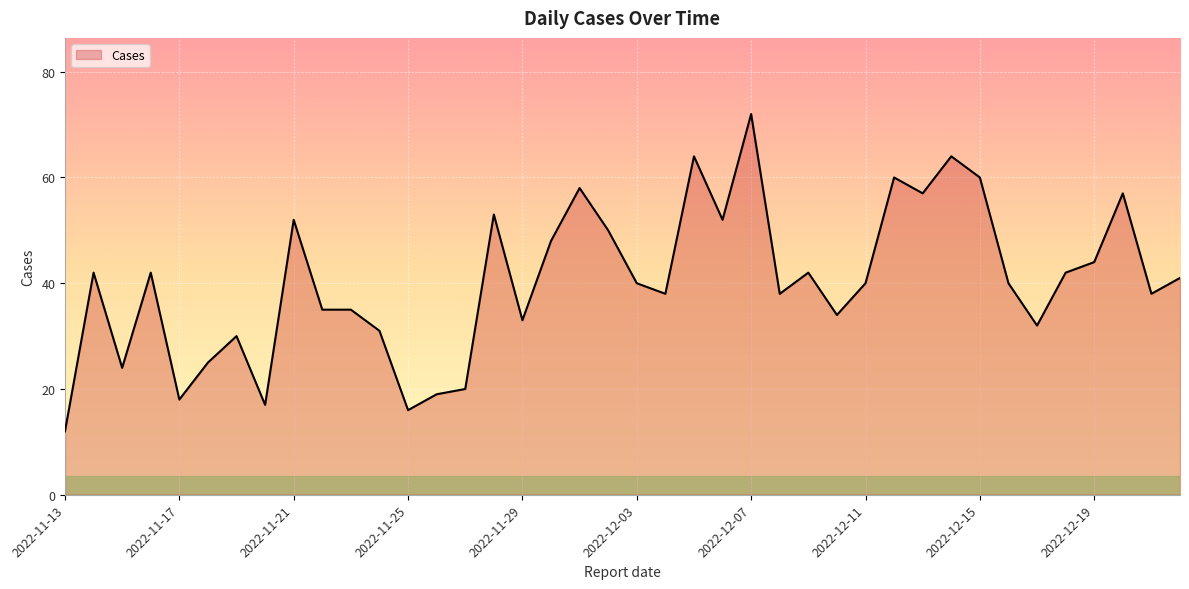

What is the difference between the maximum and minimum values?

60